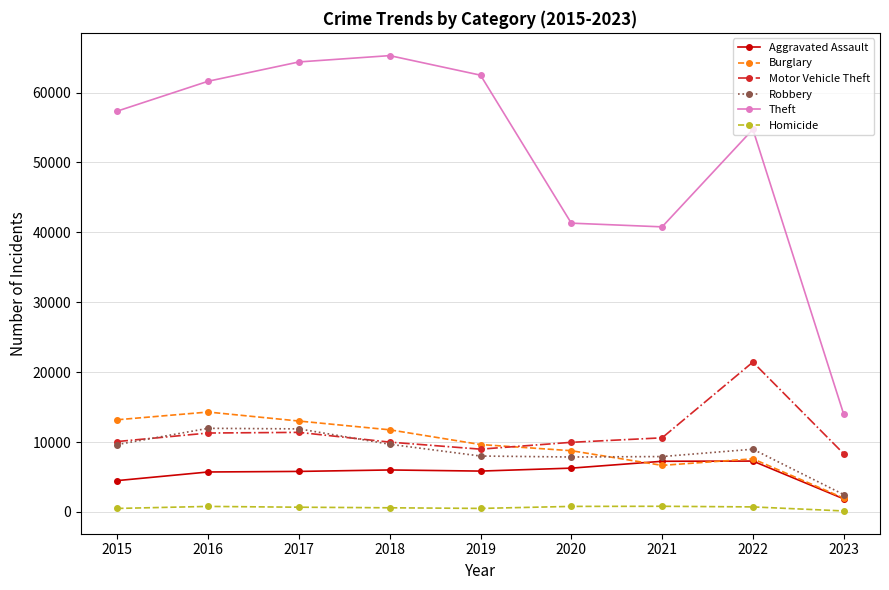

What is the minimum value for Theft?

13990